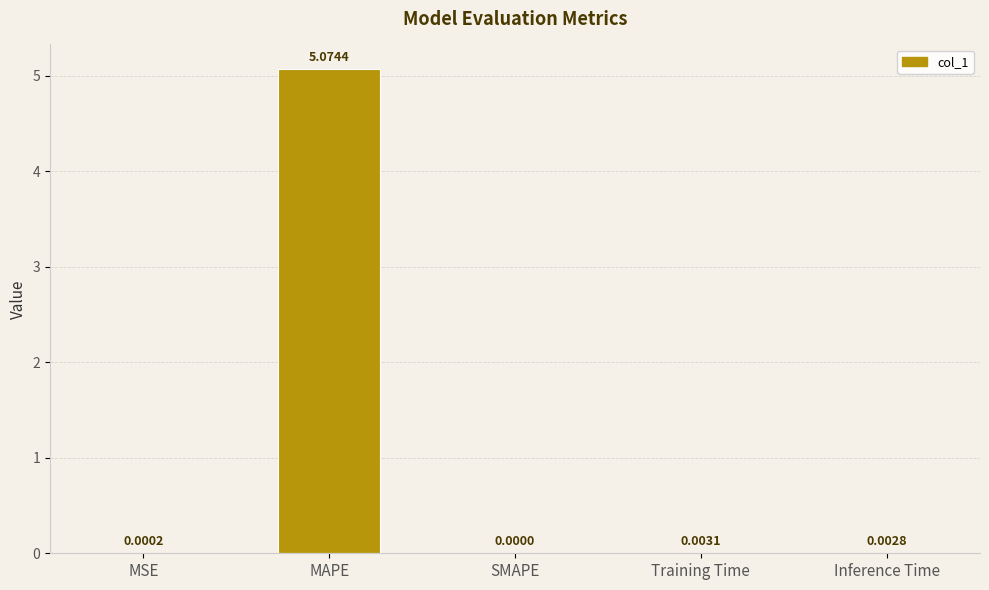

Which label corresponds to the largest value in the chart?

MAPE